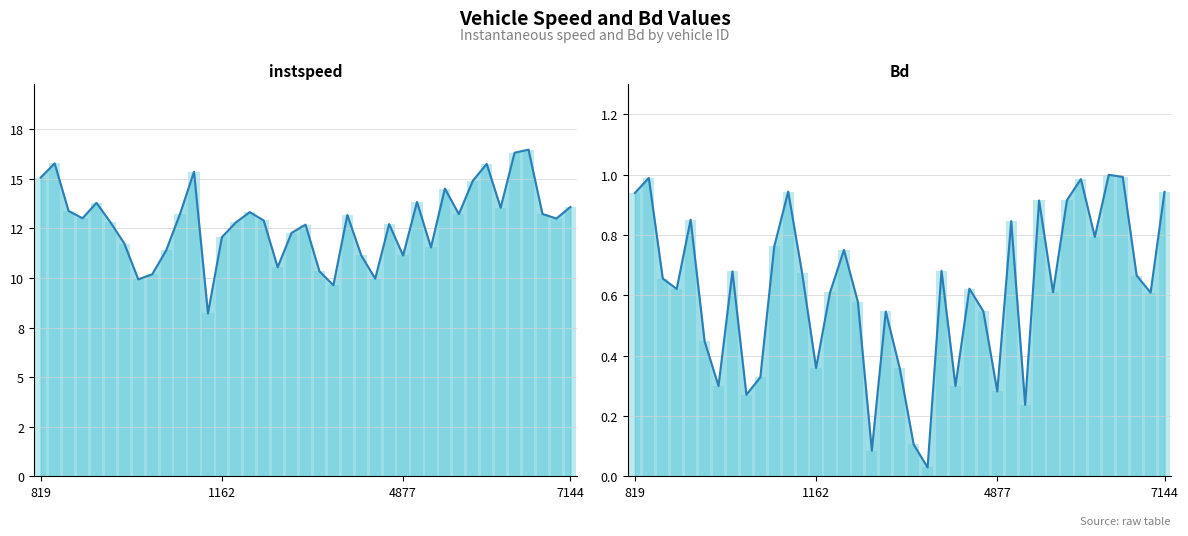

What is the average value of the instspeed_bar series?

12.8